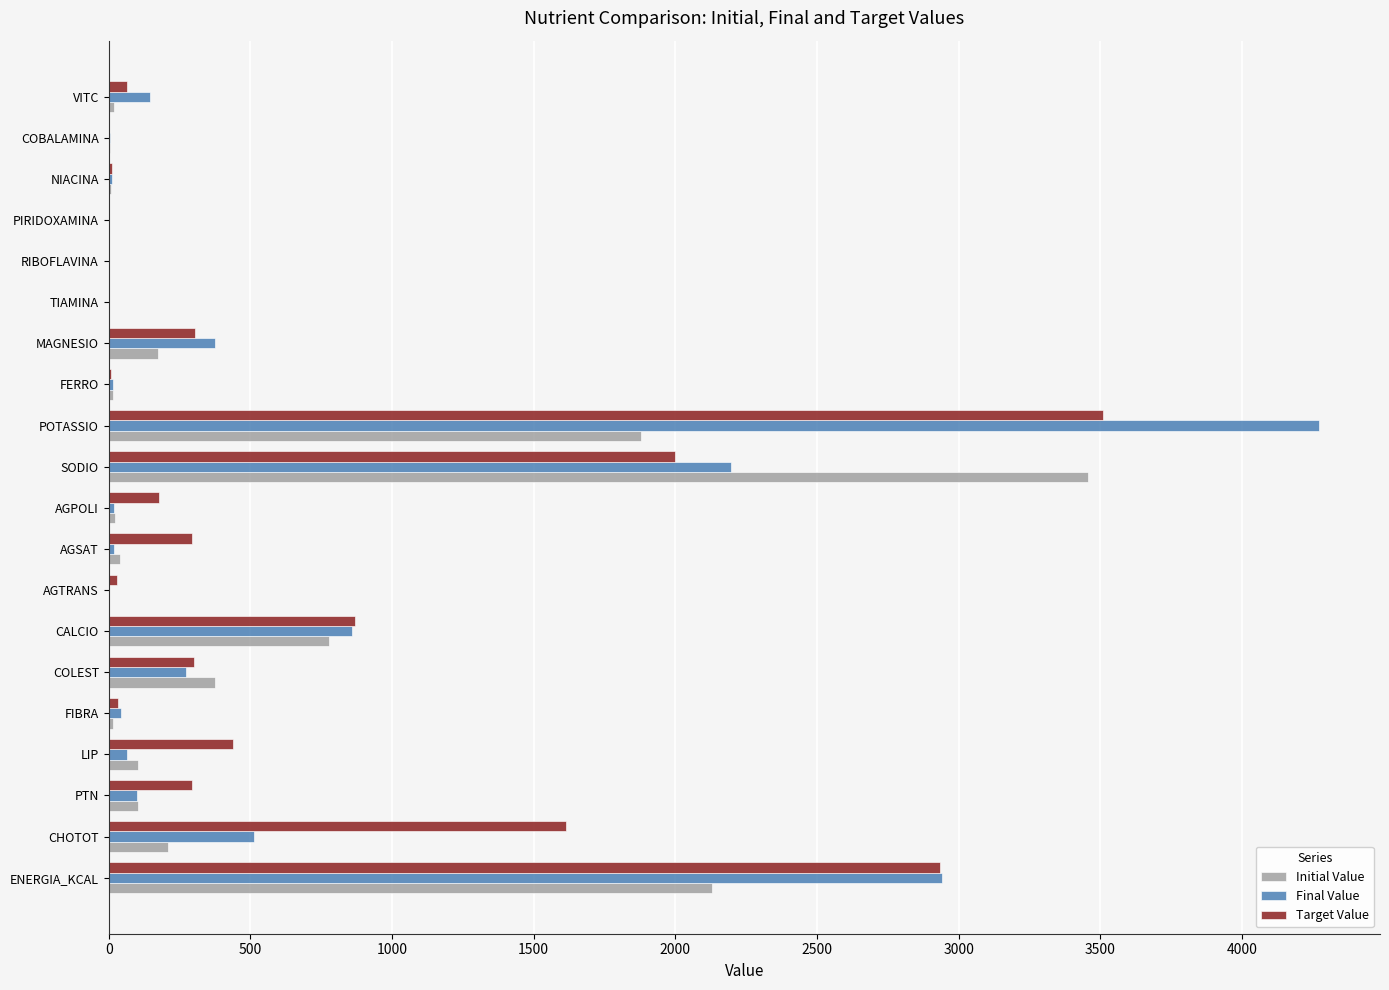

At which label does Target Value reach its peak?

POTASSIO